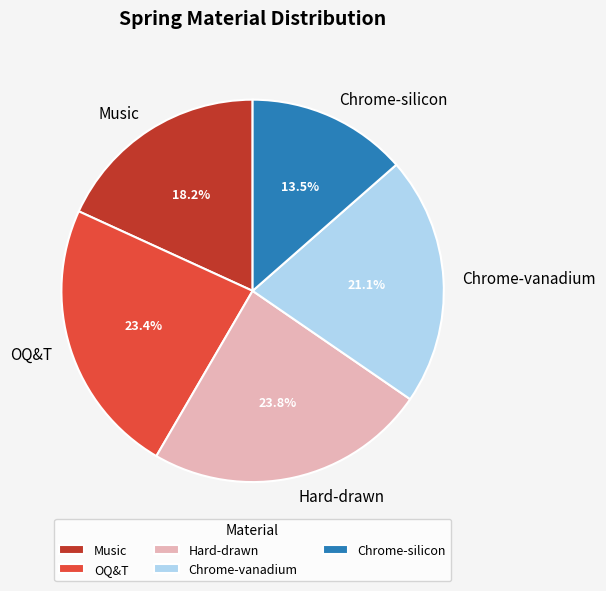

Does any single category account for the majority?

No